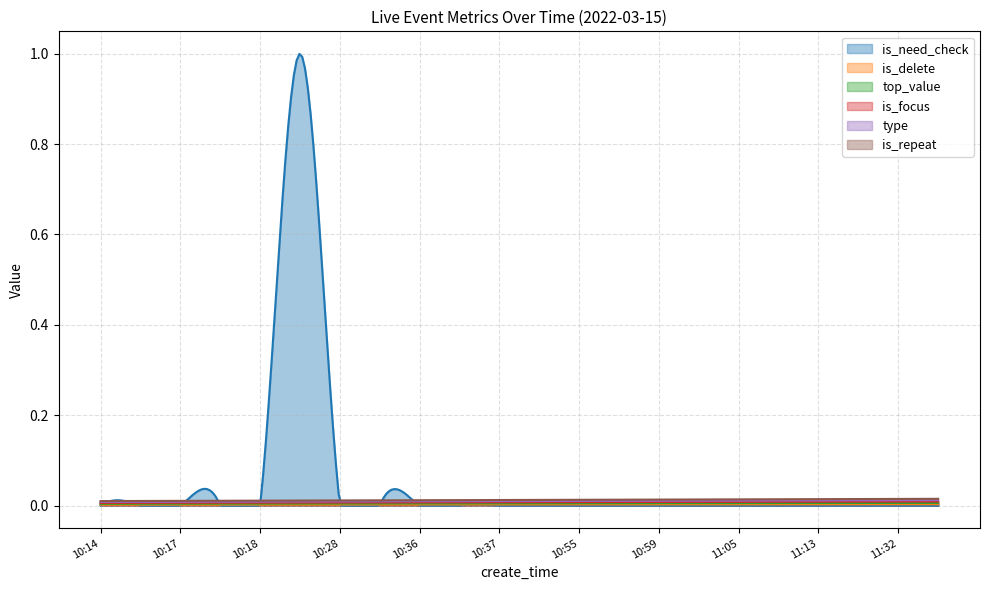

How many data points does each series have?

22